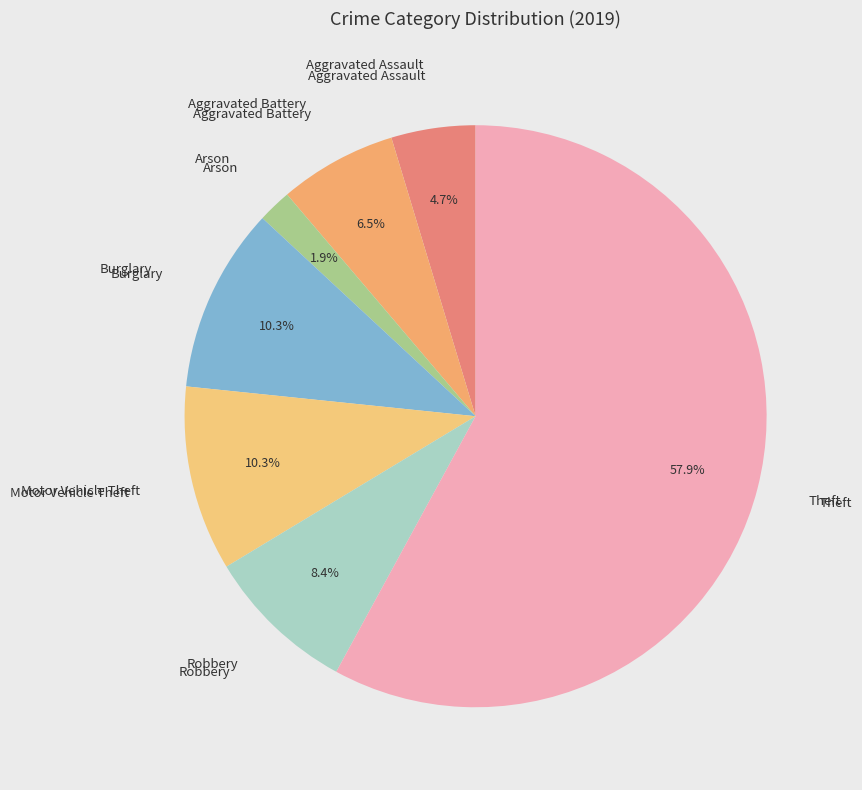

How many slices are in this pie chart?

7